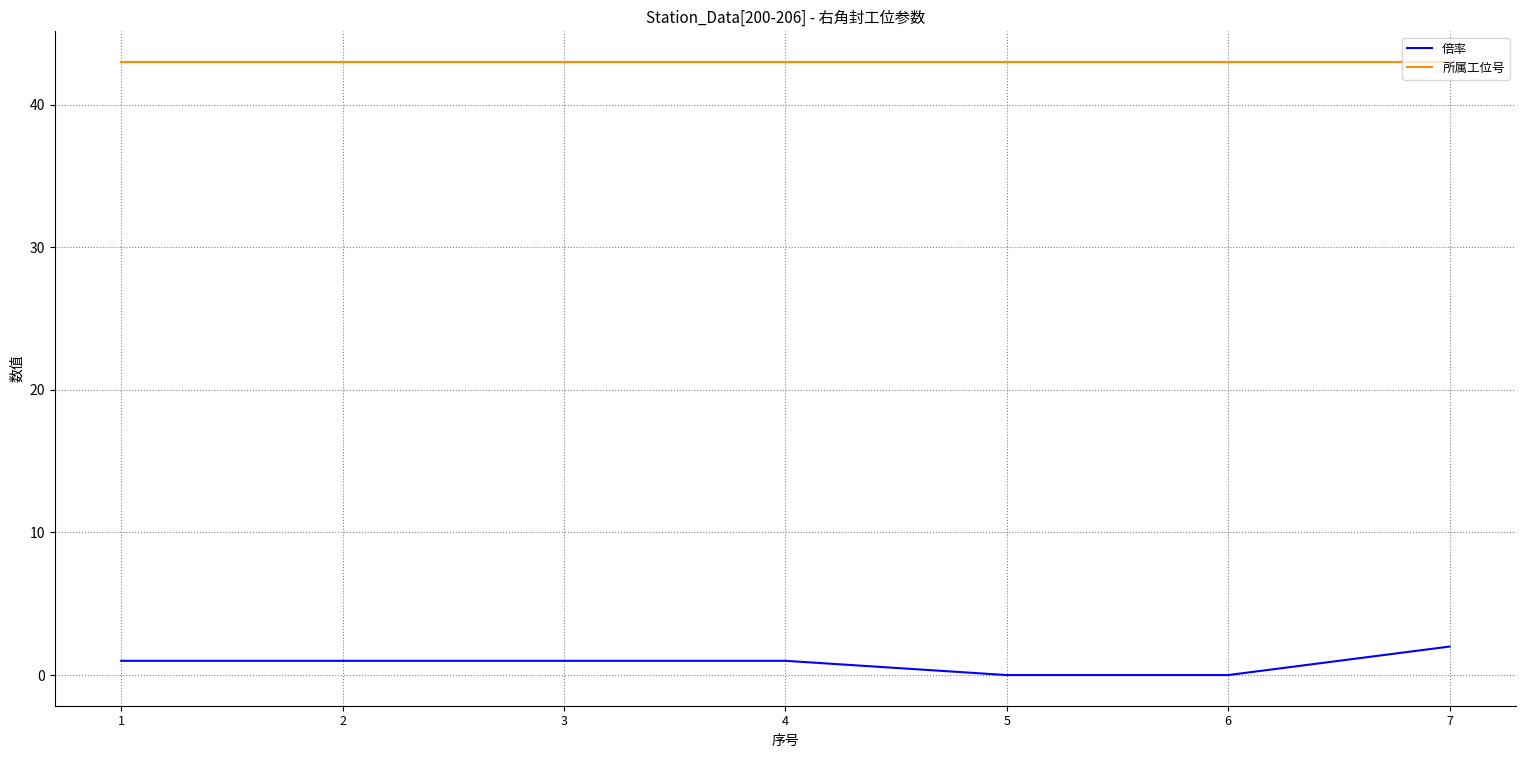

How many lines are shown in the chart?

2